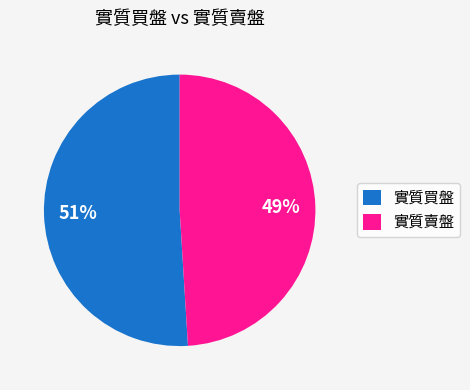

How many segments does this pie chart have?

2